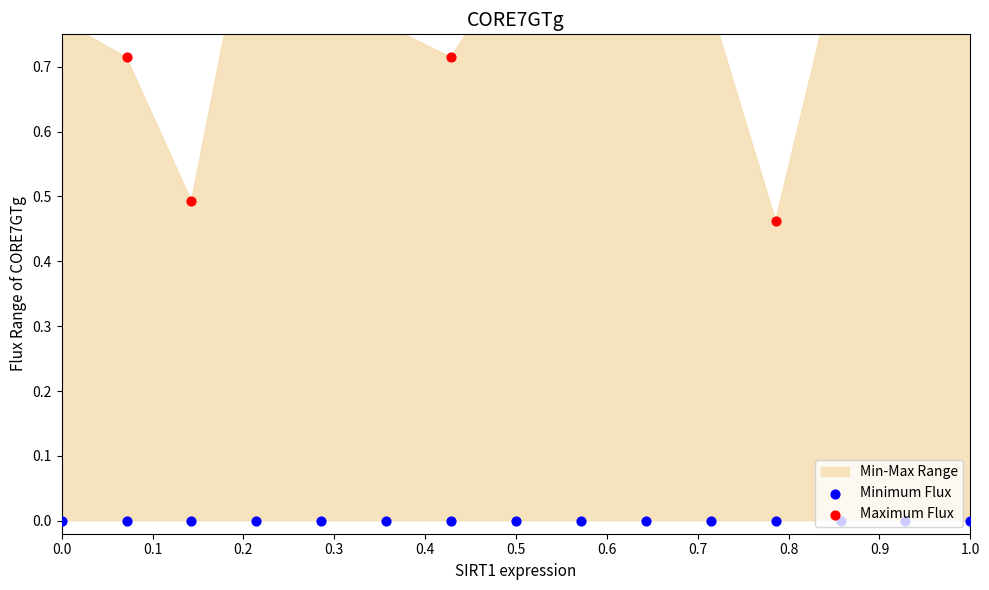

What is the total value across all series at 1.0?

0.8